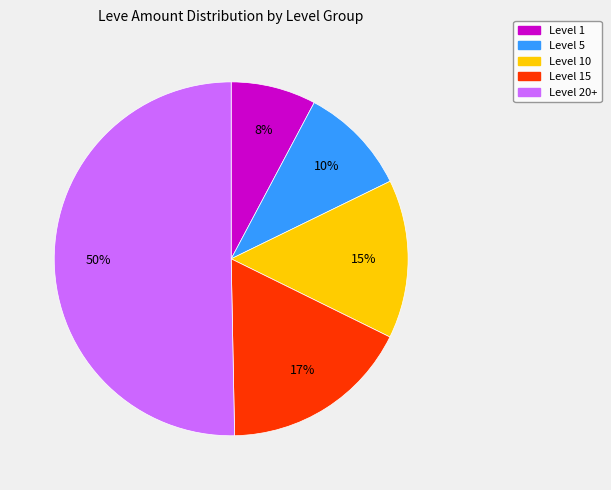

To the nearest percent, what is the average slice percentage?

20%